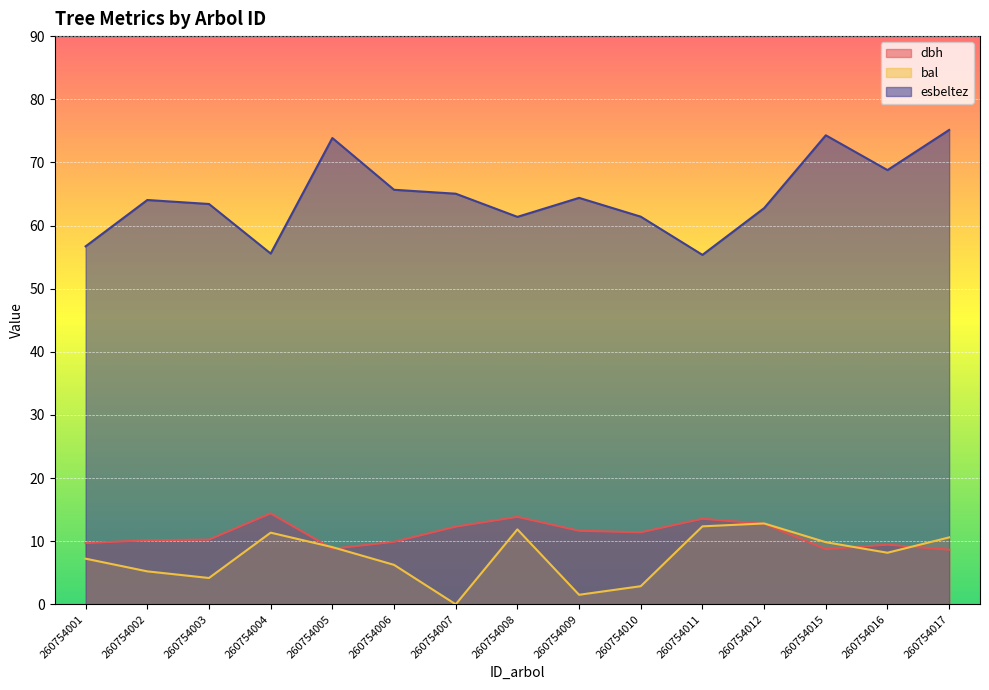

At how many categories does at least one series exceed 71?

3